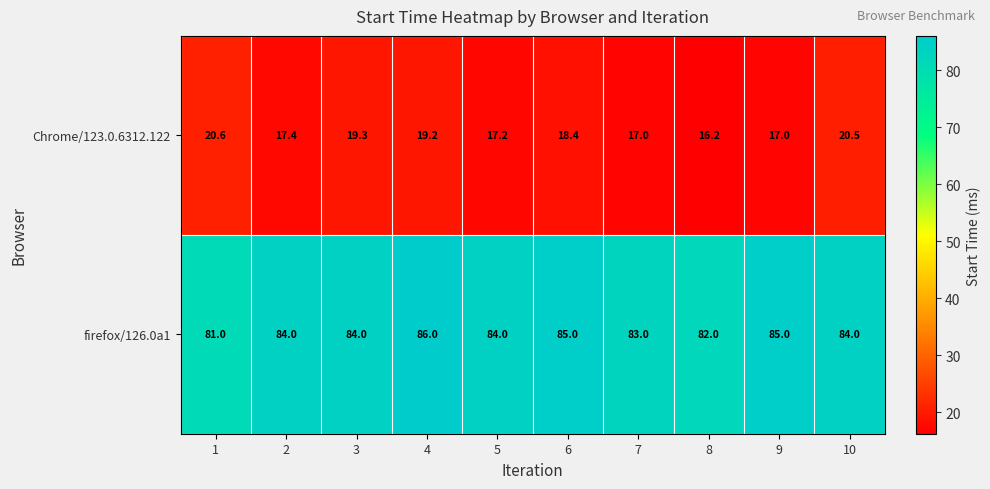

List the series in order of their overall mean, highest first.

firefox/126.0a1, Chrome/123.0.6312.122